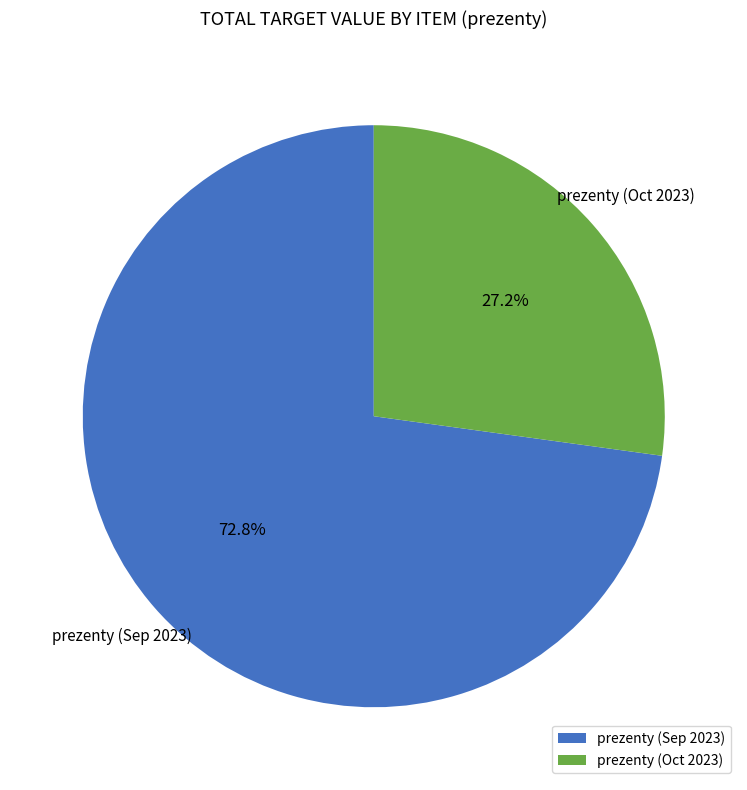

How many slices are in this pie chart?

2